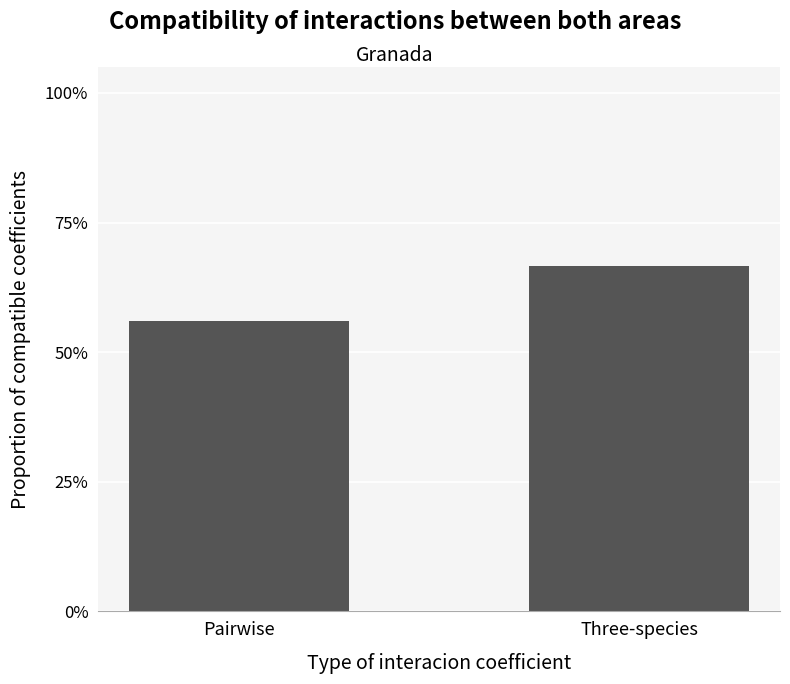

How many values are between 0 and 1?

2